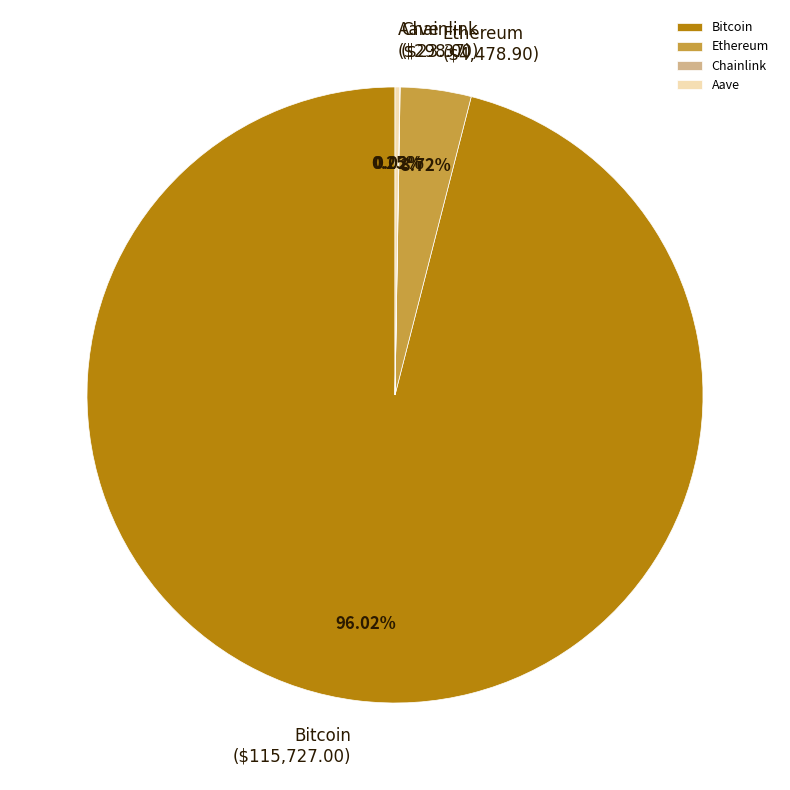

To the nearest percent, what portion does Bitcoin represent?

96%